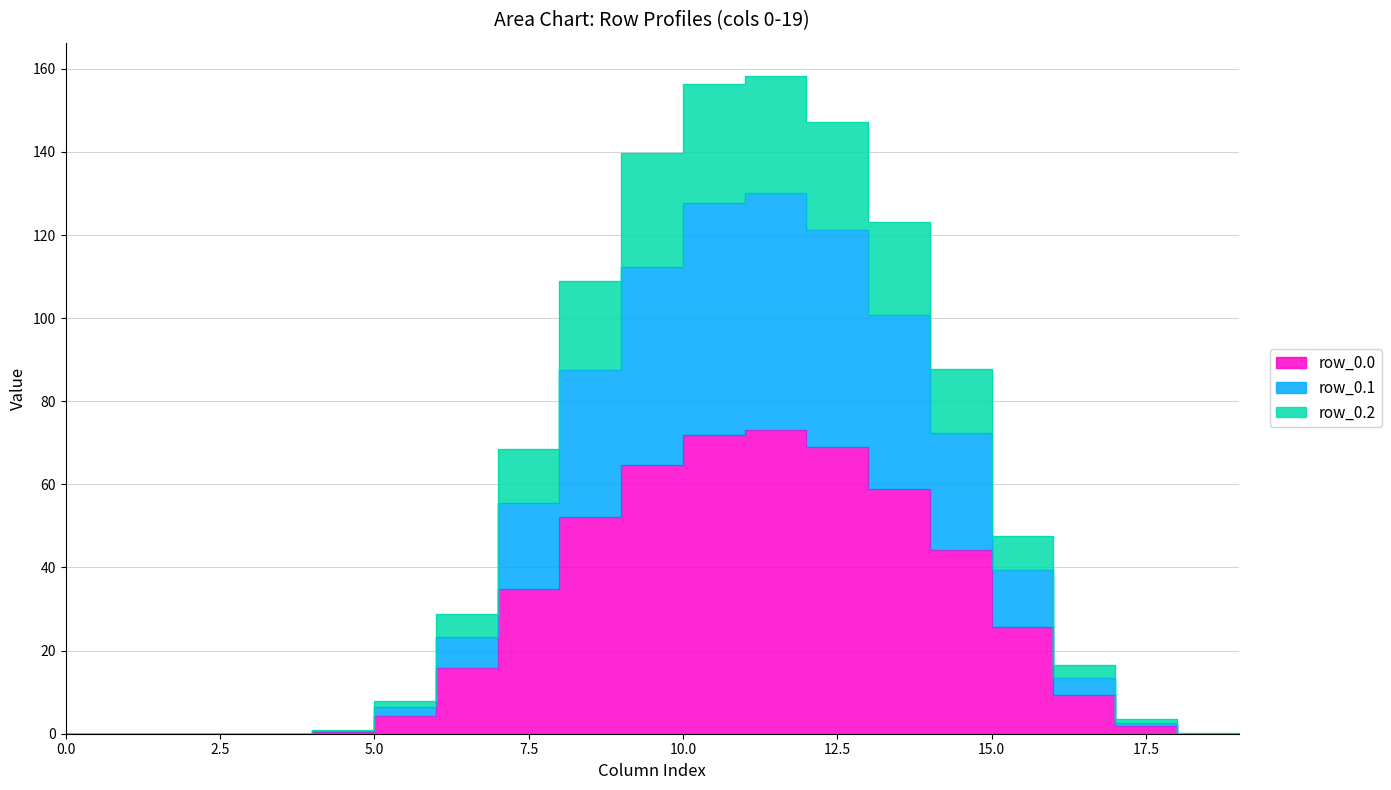

What is the value of the row_0.1 point at the 17th from the left?

39.4